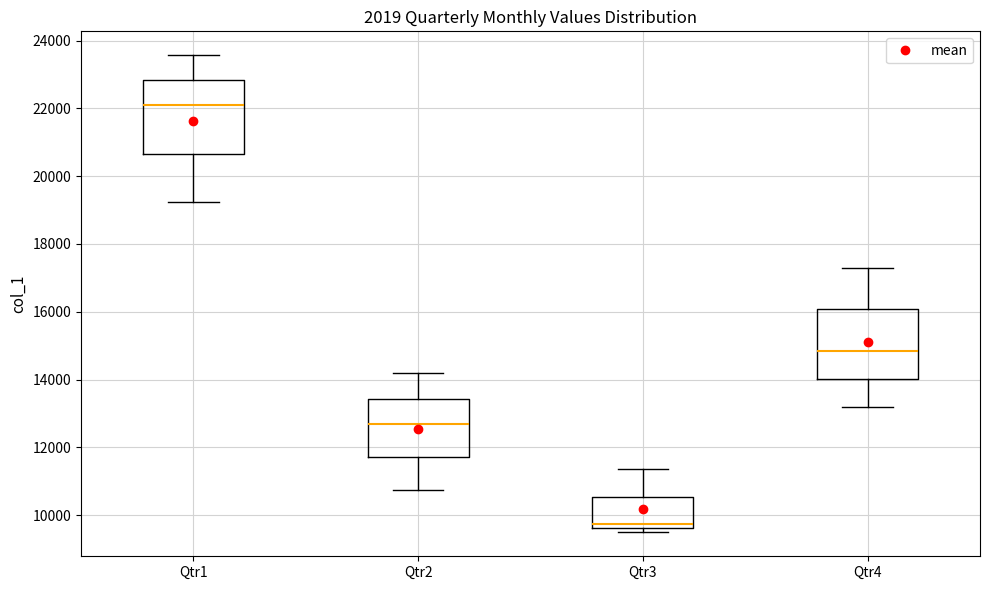

Reading left to right, read every box against the y-axis: the position of its median line, the range the box covers, and the ends of its whiskers. The values are not printed on the chart, so give them approximately, as read against the axis.

Qtr1: median 22000, box 20600 to 22800, whiskers 19200 to 23600
Qtr2: median 12600, box 11800 to 13400, whiskers 10800 to 14200
Qtr3: median 9800, box 9600 to 10600, whiskers 9400 to 11400
Qtr4: median 14800, box 14000 to 16000, whiskers 13200 to 17400